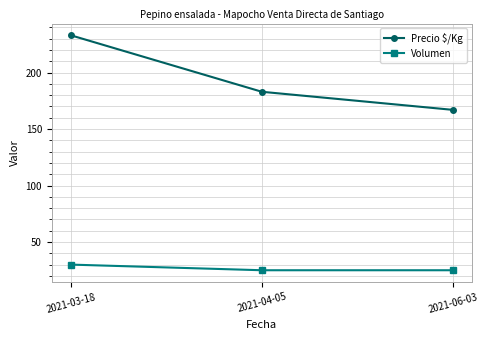

What is the label of the 2nd point from the left?

2021-04-05